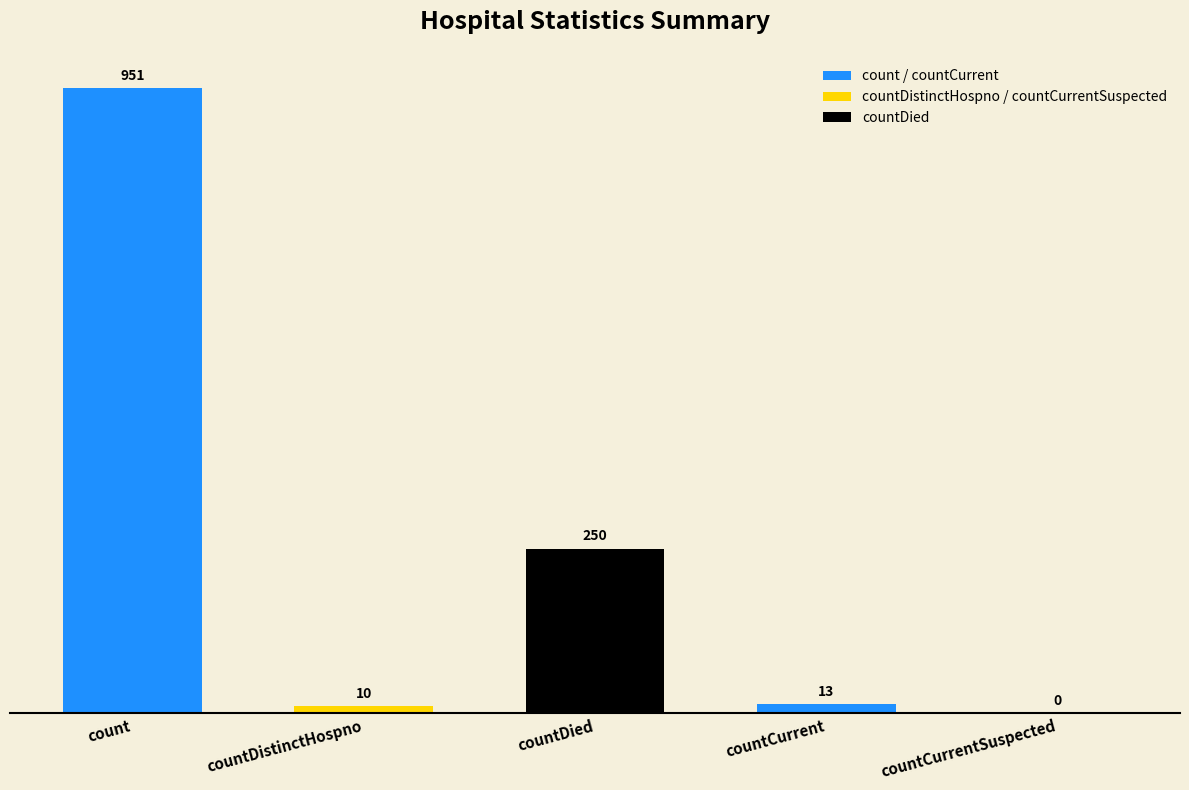

Are the bars grouped side by side (vs. stacked)?

No